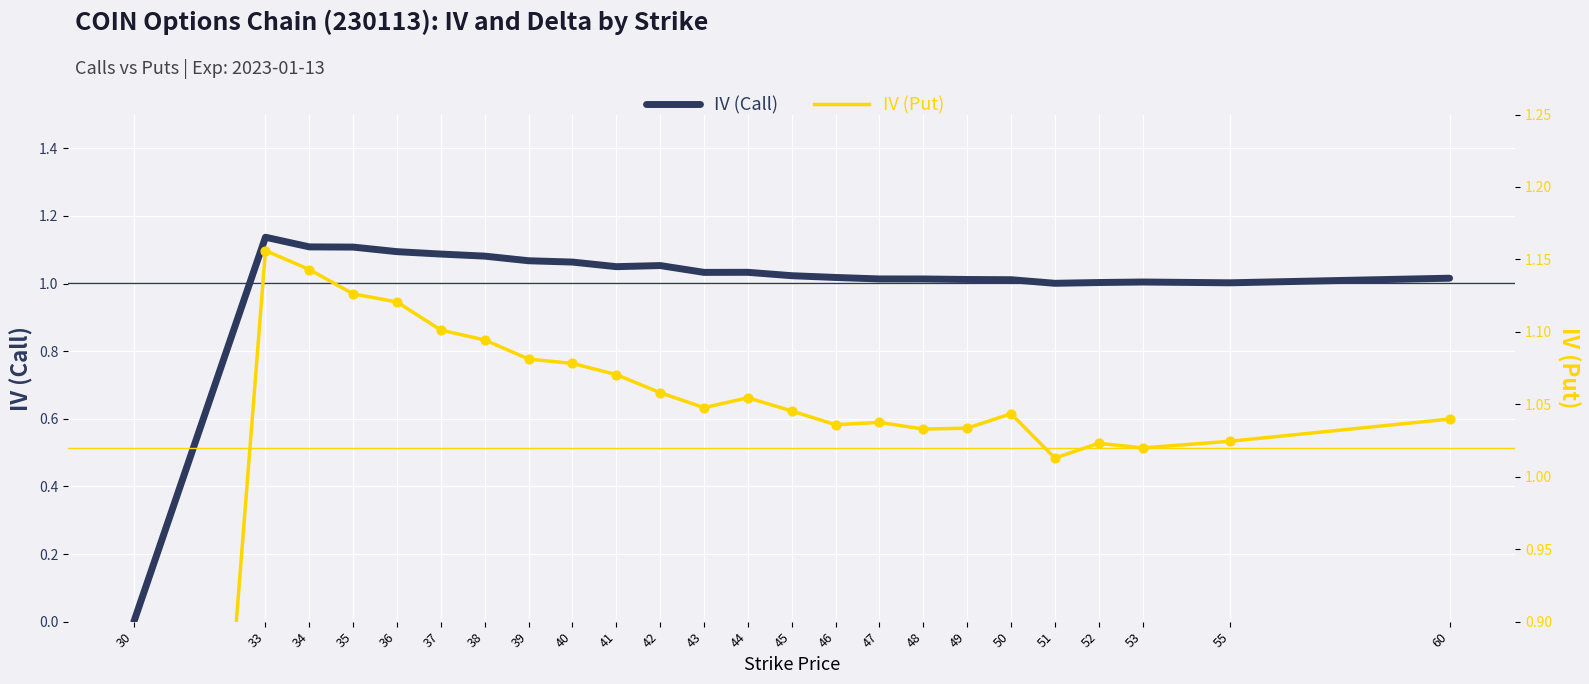

What are all the series names shown in the legend?

IV (Call), IV (Put)